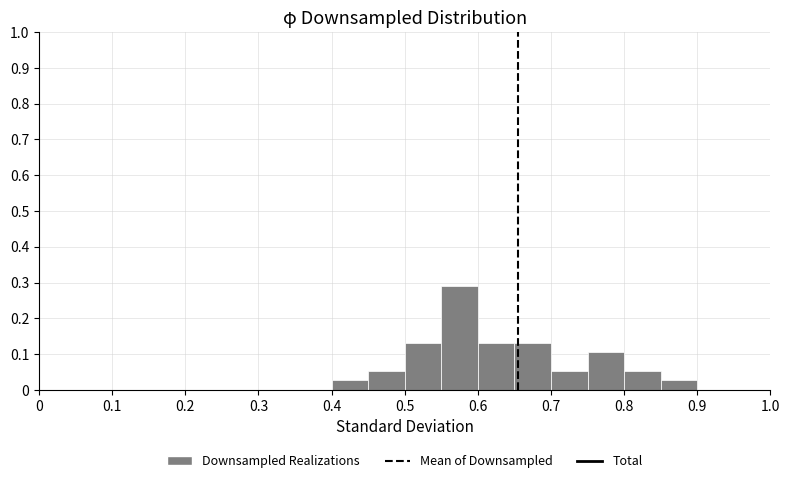

Reading left to right, list every bar in this chart as the range it spans on the x-axis followed by its height. The values are not printed on the chart, so give them approximately, as read against the axis.

0.00 to 0.05: 0
0.05 to 0.10: 0
0.10 to 0.15: 0
0.15 to 0.20: 0
0.20 to 0.25: 0
0.25 to 0.30: 0
0.30 to 0.35: 0
0.35 to 0.40: 0
0.40 to 0.45: 0.03
0.45 to 0.50: 0.05
0.50 to 0.55: 0.13
0.55 to 0.60: 0.29
0.60 to 0.65: 0.13
0.65 to 0.70: 0.13
0.70 to 0.75: 0.05
0.75 to 0.80: 0.11
0.80 to 0.85: 0.05
0.85 to 0.90: 0.03
0.90 to 0.95: 0
0.95 to 1.00: 0